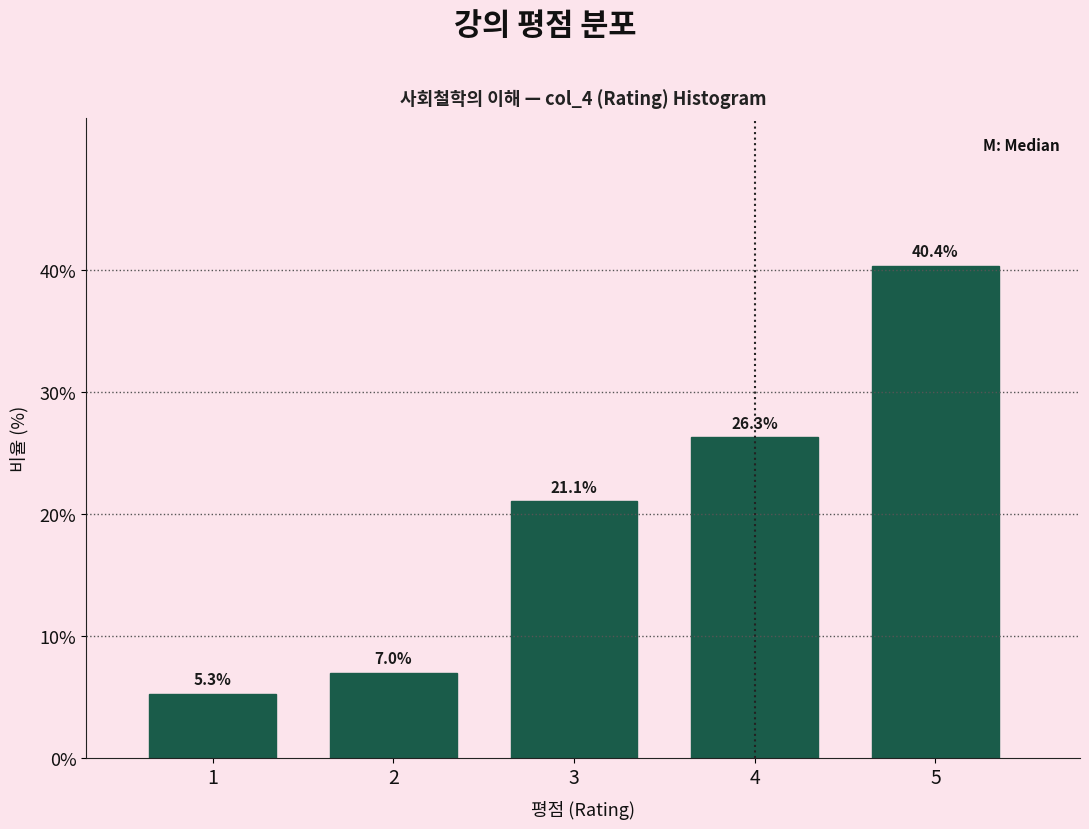

Reading right to left, transcribe all the data shown in this chart.

40.4	26.3	21.1	7.0	5.3